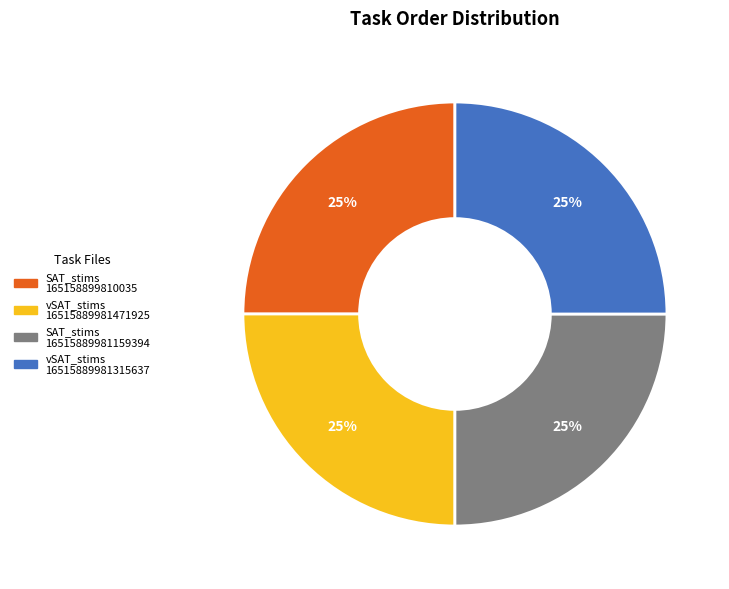

Count the number of slices in the pie.

4